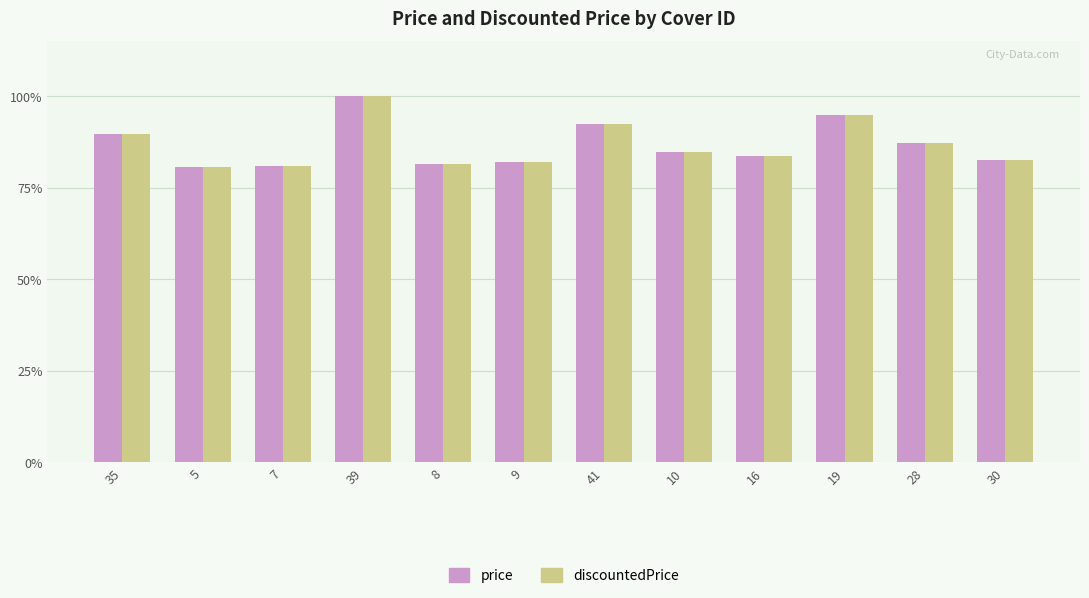

At how many categories does at least one series exceed 4266640?

1